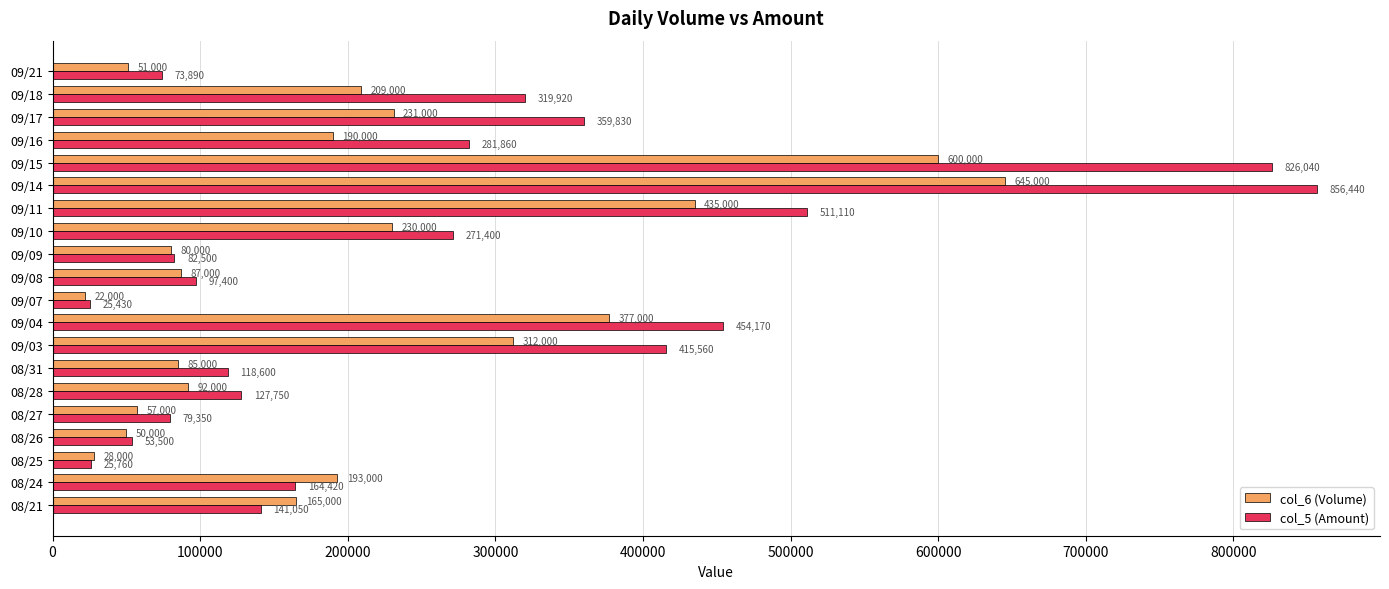

Which series has the largest range (max minus min)?

col_5 (Amount)